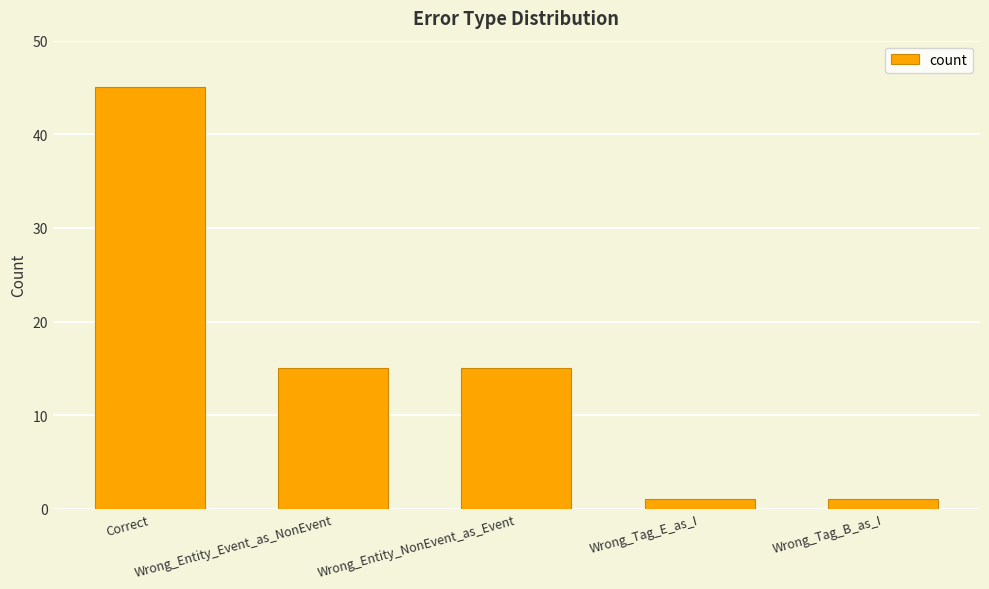

What is the label of the 3rd bar from the left?

Wrong_Entity_NonEvent_as_Event